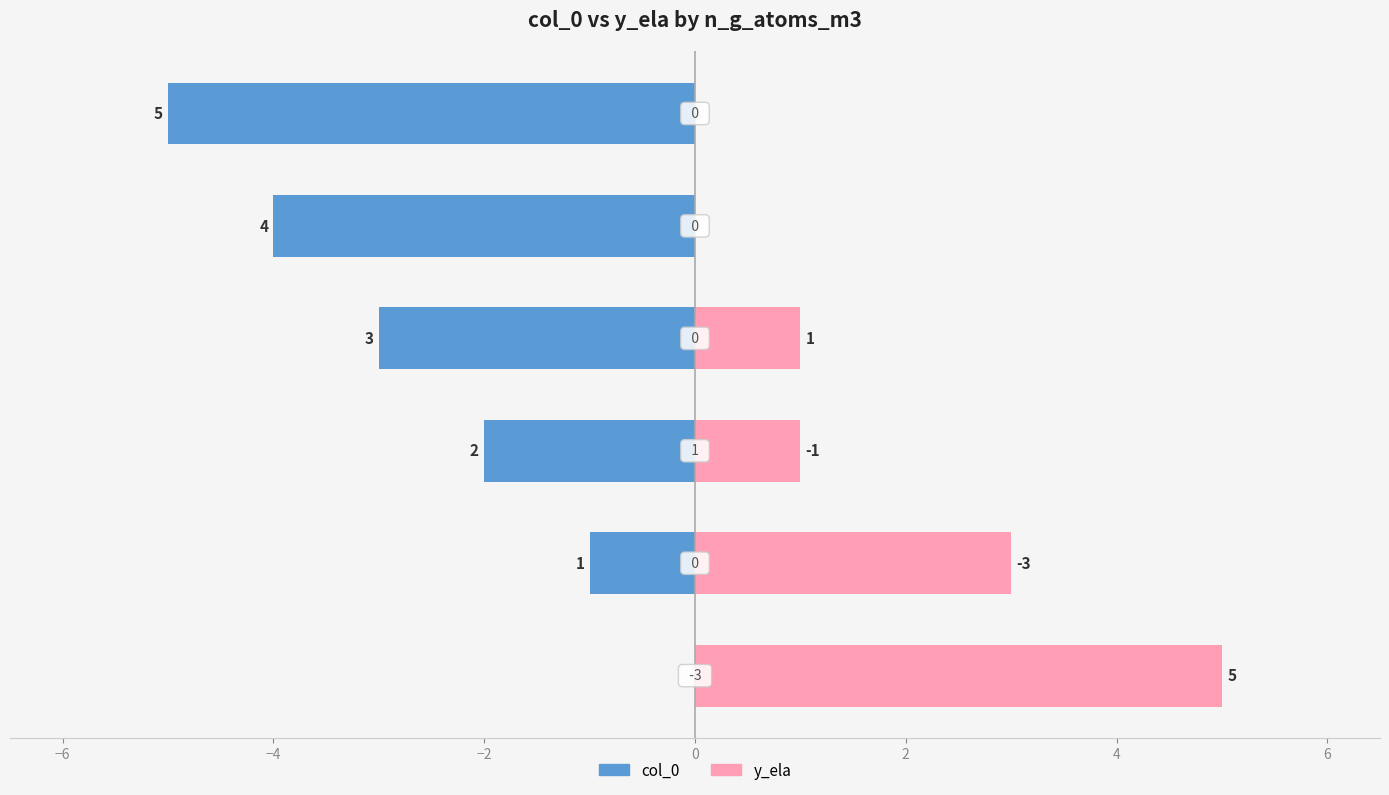

List the series in order of their peak value, highest first.

y_ela, col_0